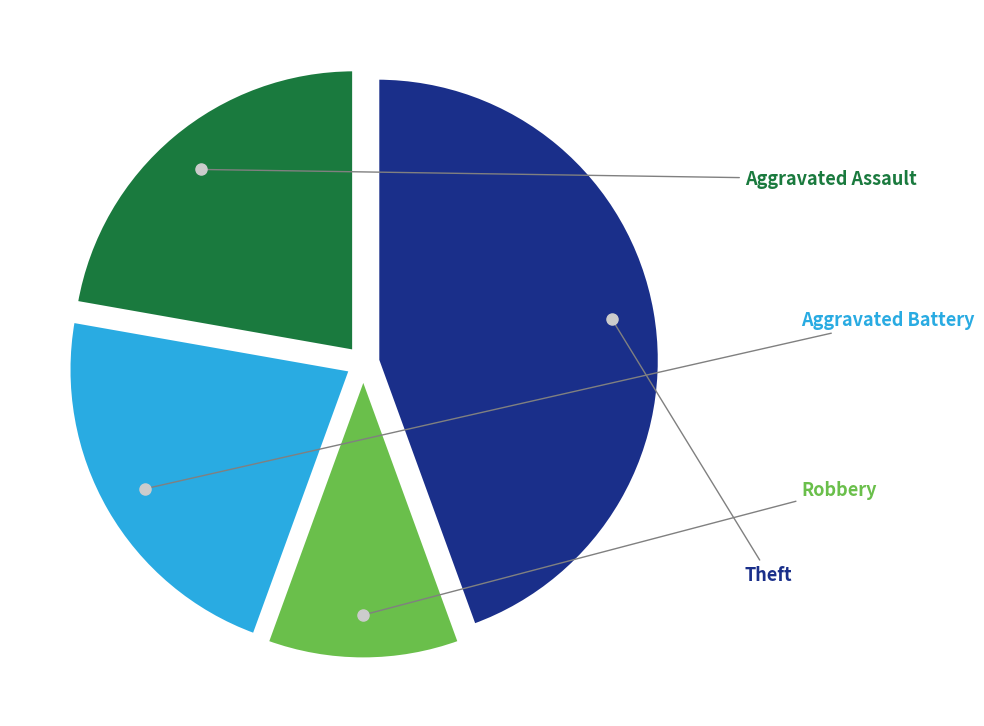

How many segments does this pie chart have?

4